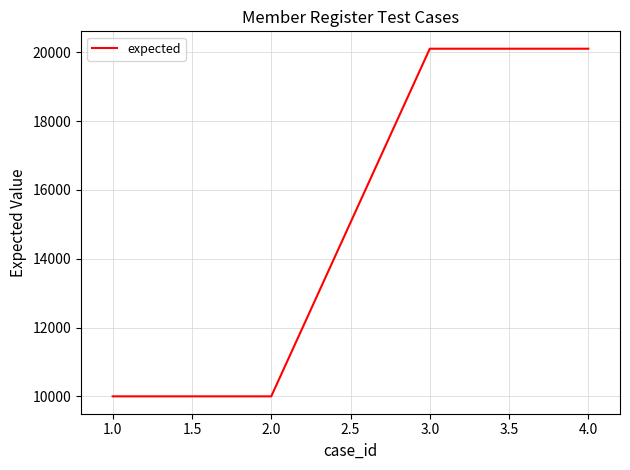

Is it true that the value at 3.0 is 20103?

True